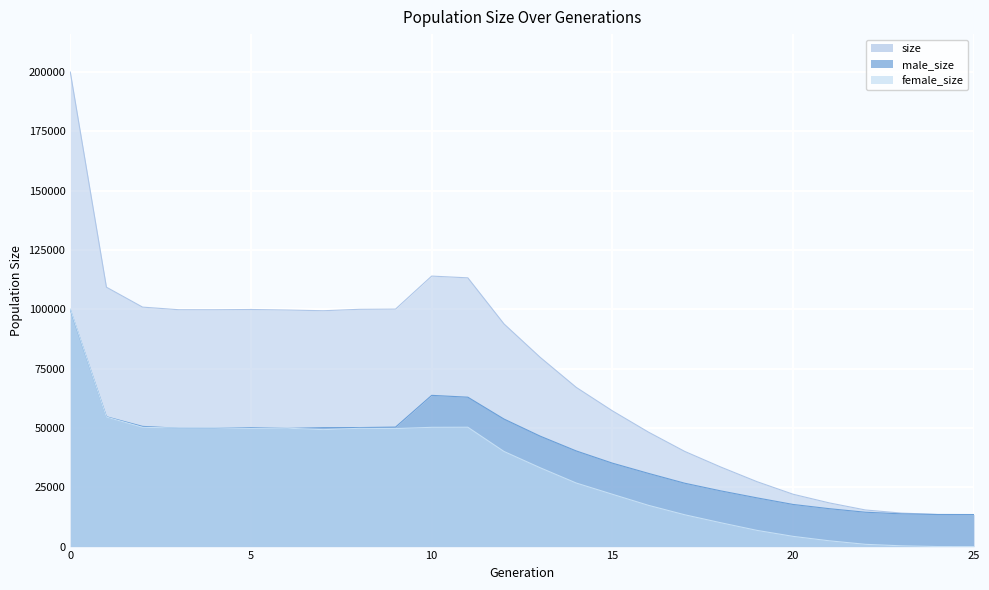

What is the difference between the maximum and minimum values in the female_size series?

100112